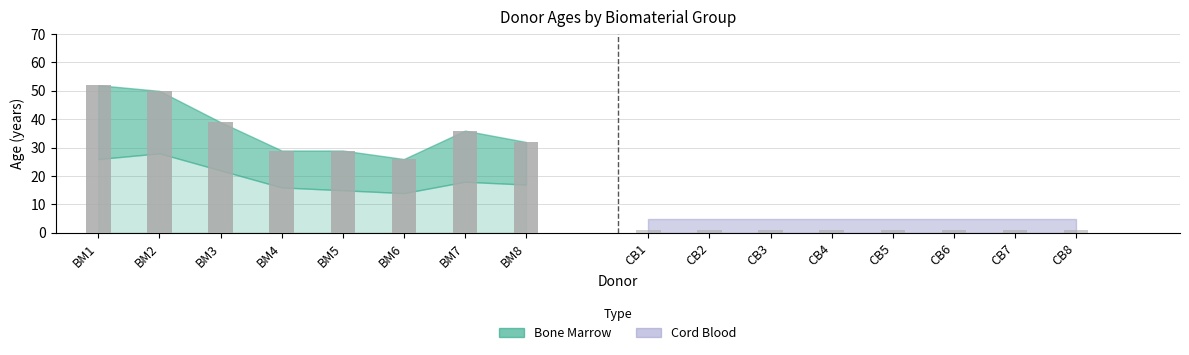

Between BM3 and BM4, which series saw the biggest shift?

Bone Marrow